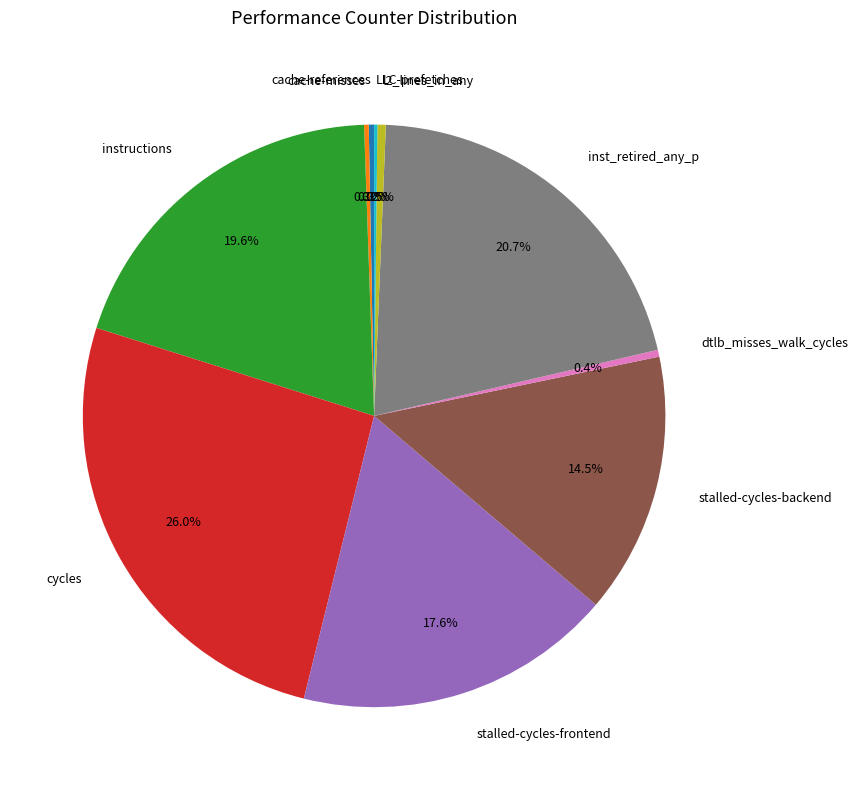

Does stalled-cycles-backend represent more than half of the total?

No